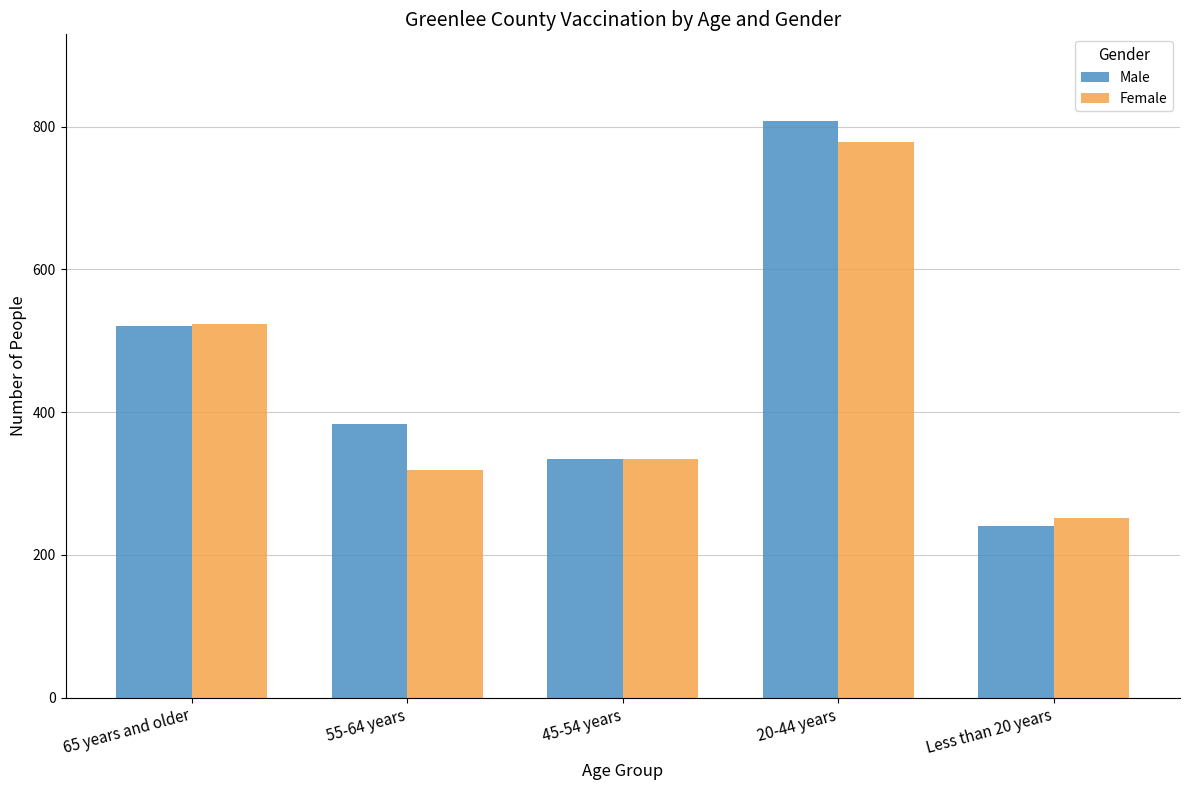

What is the difference between the Female values at 55-64 years and 20-44 years?

460